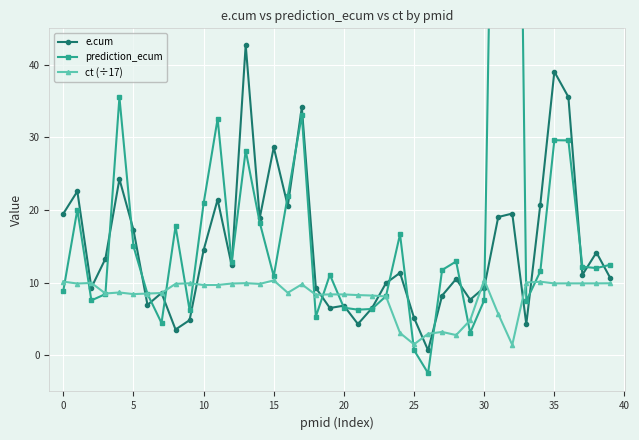

How many interior local valleys does the ct (÷17) series have?

12